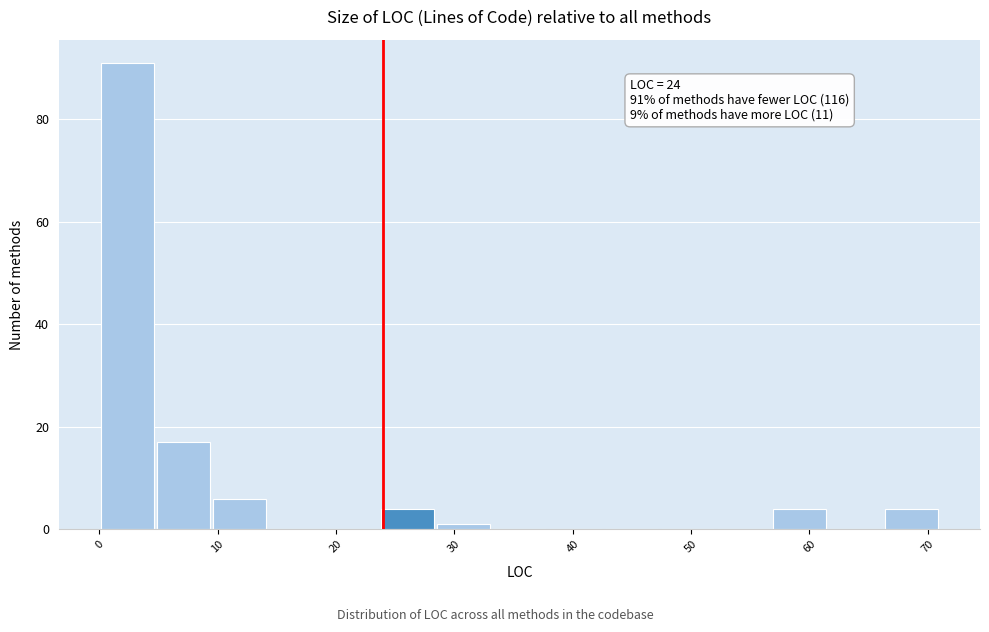

Which range on the x-axis has the tallest bar?

0 to 5